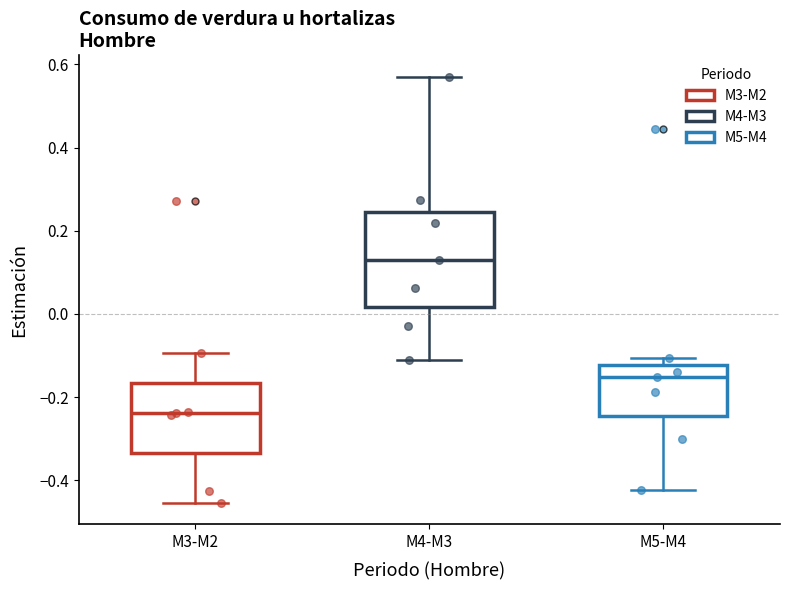

Comparing the boxes themselves (not the whiskers), which one is the tallest?

M4-M3